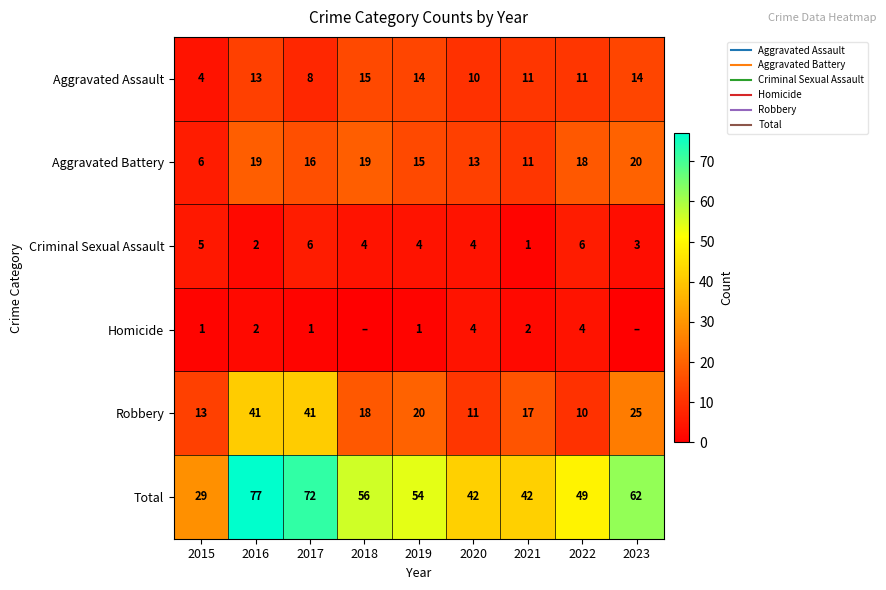

Read the Aggravated Assault value at 2018, to the nearest 10.

20